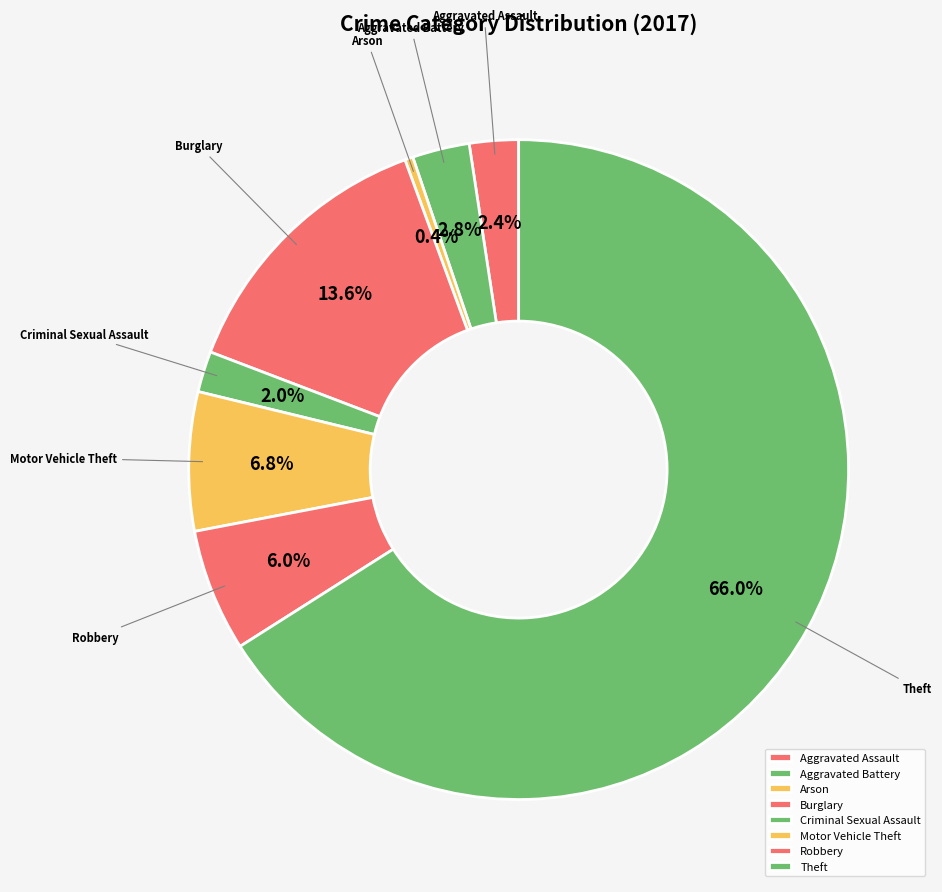

Which slice represents more than half of the pie?

Theft